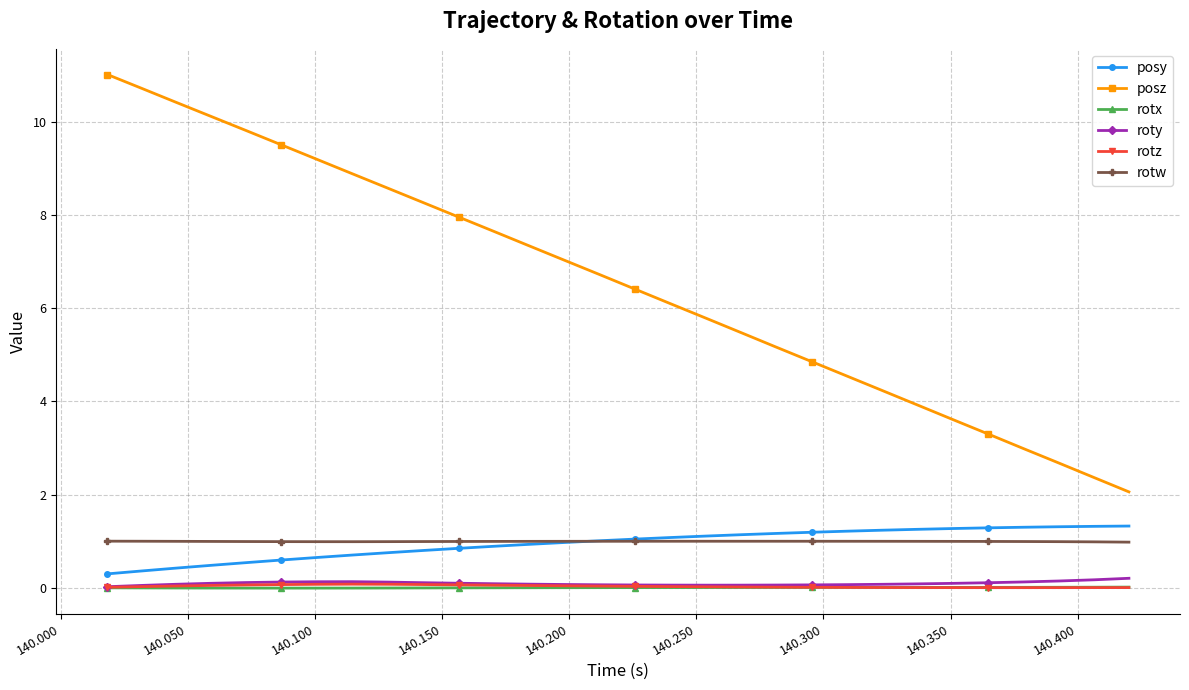

What is the value of the posy point at the 24th from the left?

1.3